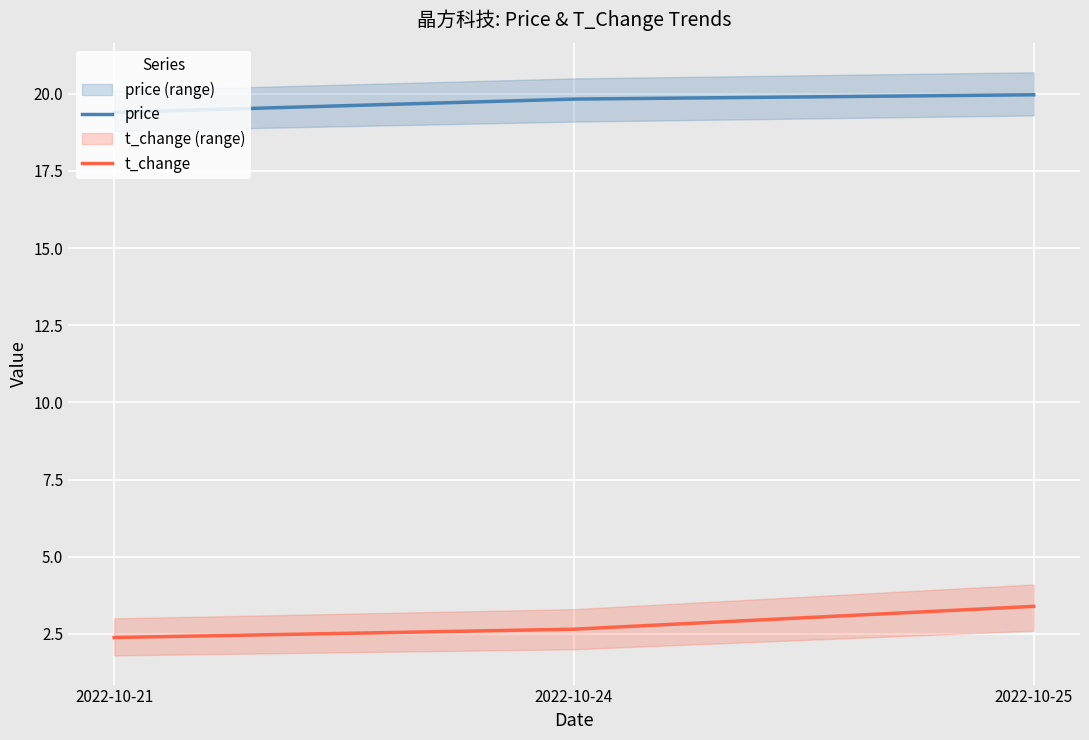

Reading left to right, what are all the values shown in this chart?

price: 19.4	19.8	20.0
t_change: 2.4	2.6	3.4